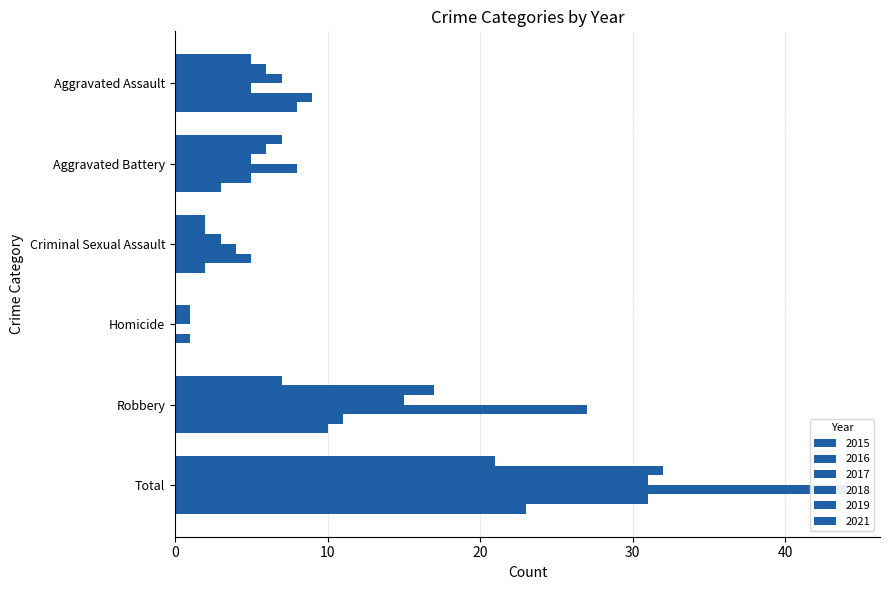

Which series changed the most between Aggravated Assault and Robbery?

2018